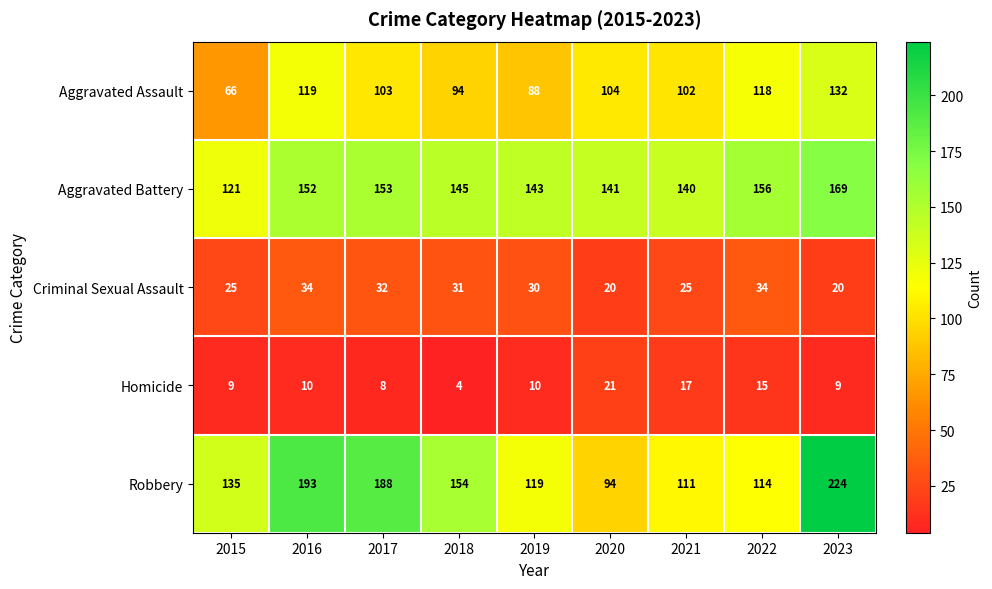

Which series has the largest total across all categories?

Robbery